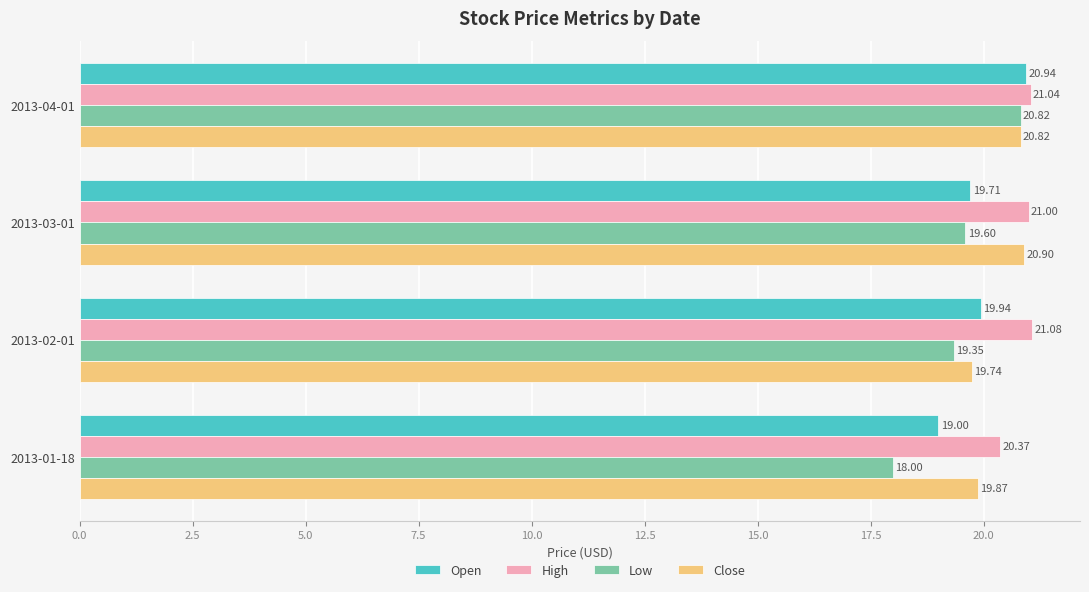

List the series in order of their overall mean, lowest first.

Low, Open, Close, High